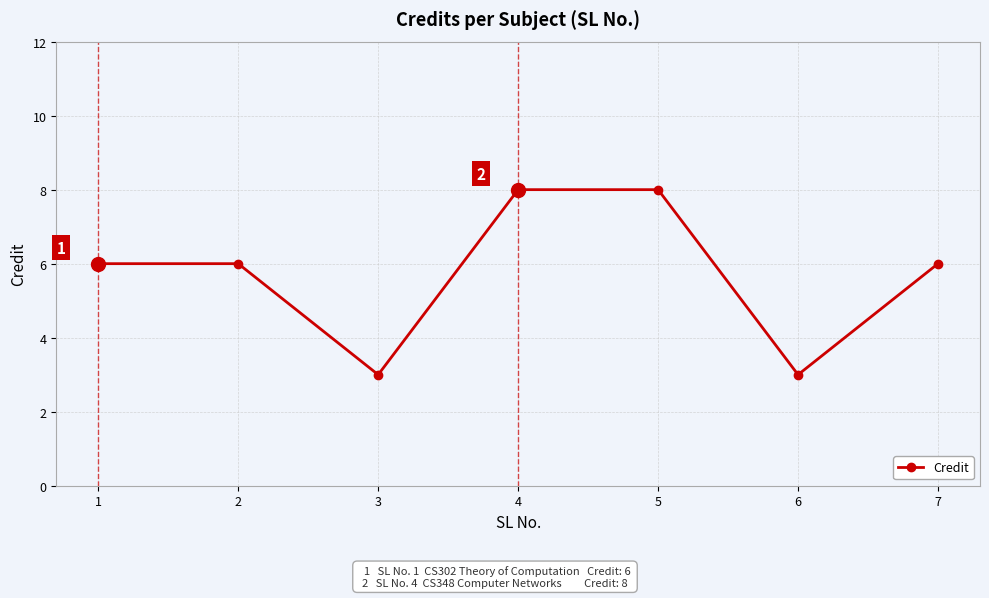

Does the chart have visible grid lines?

Yes